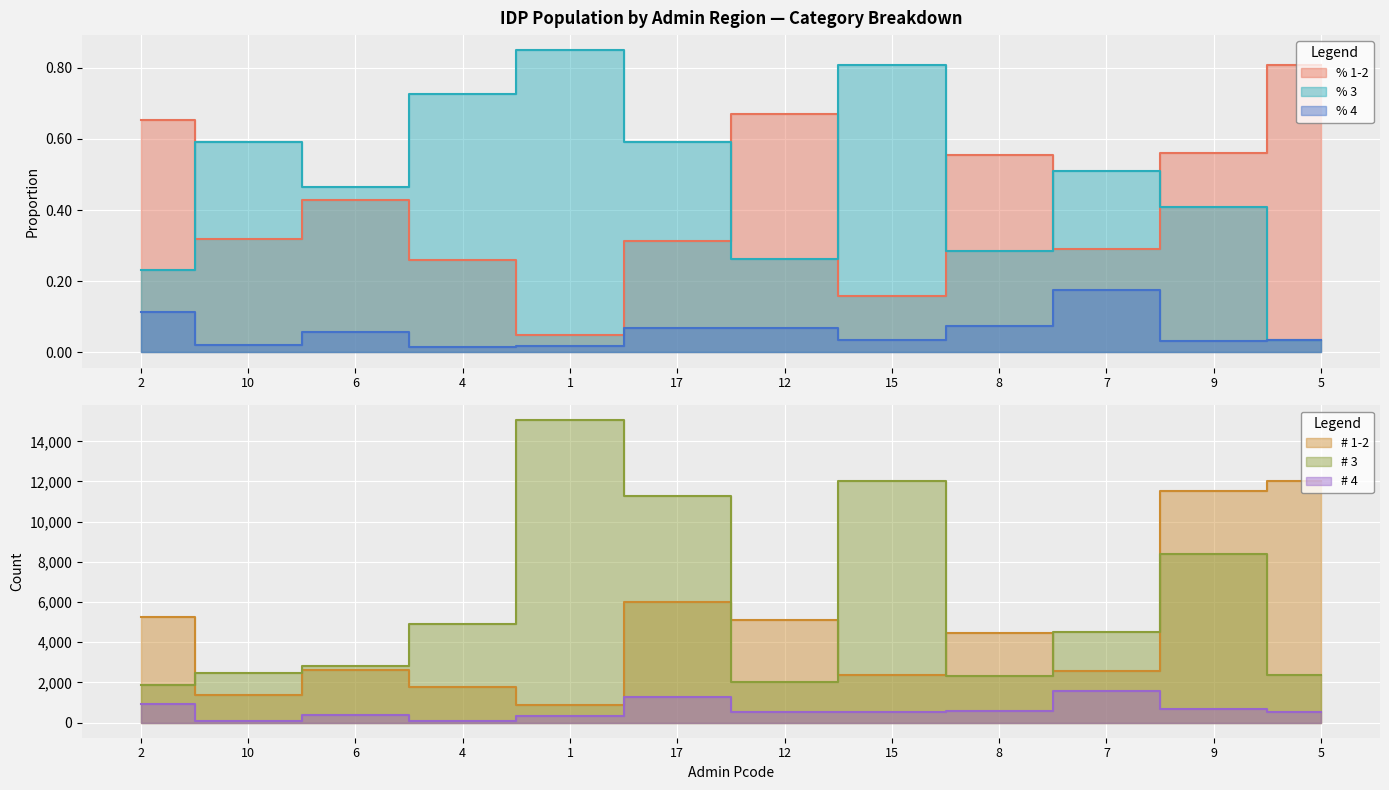

Where is the first local maximum for % 4?

6